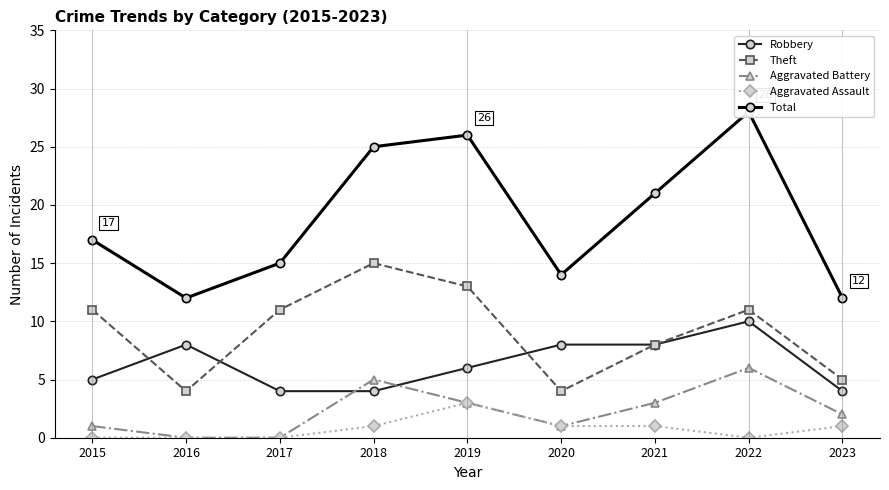

What is the total value across all series at 2017?

30